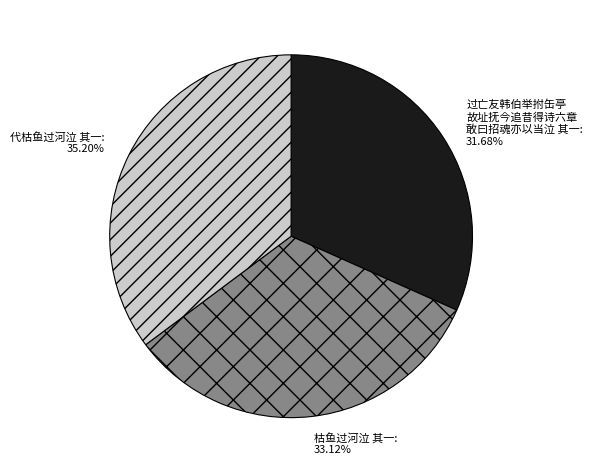

What percentage is NOT represented by 枯鱼过河泣 其一?

66.9%